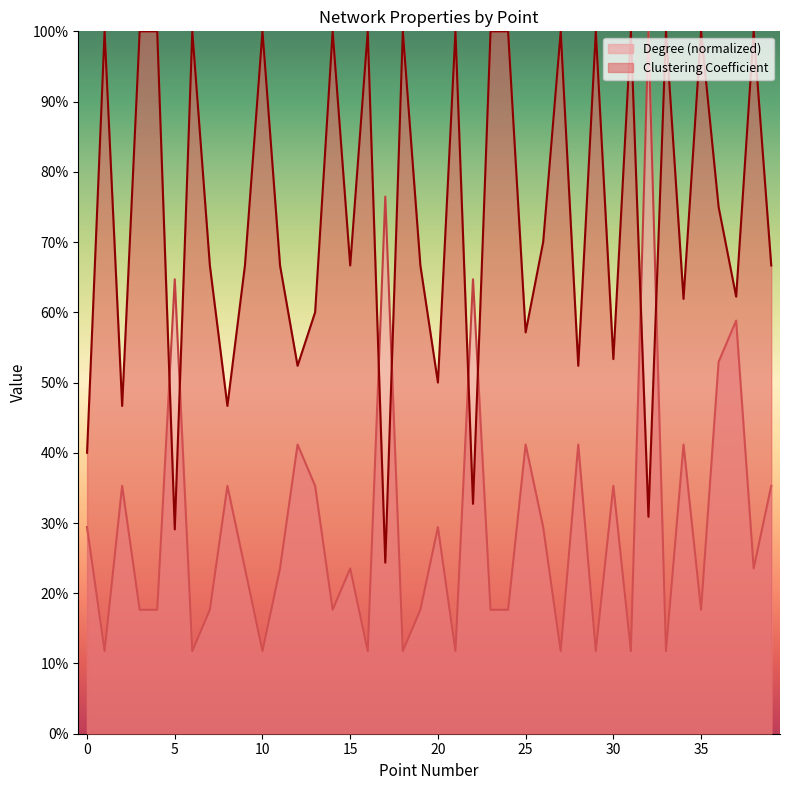

At how many categories does at least one series exceed 0?

40